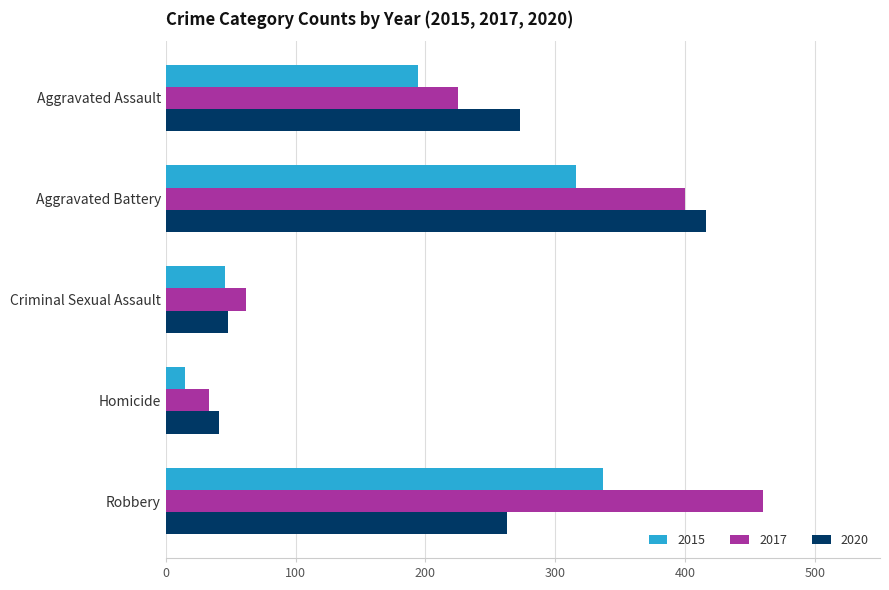

The 2020 series shows 571 at Aggravated Battery. True or false?

False